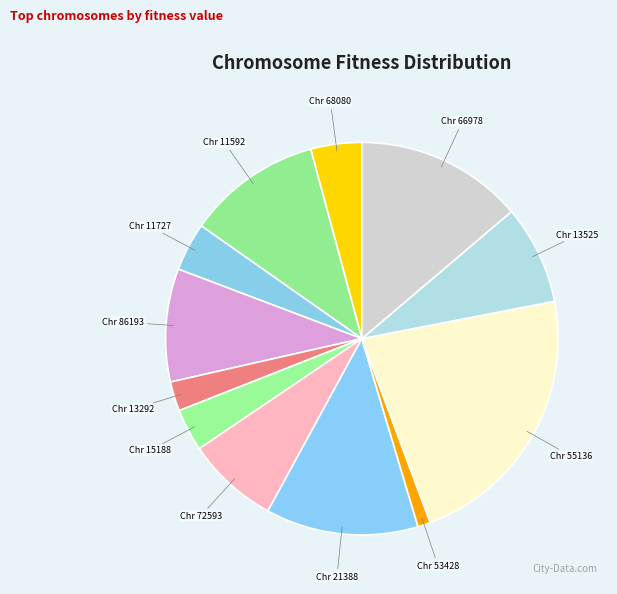

How many slices are in this pie chart?

12